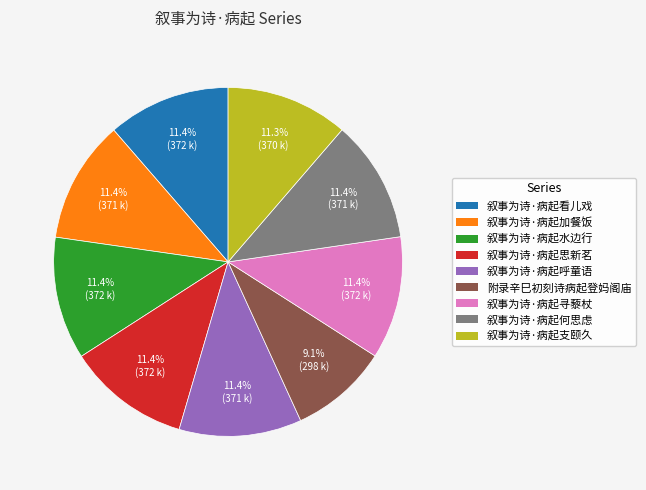

Which category has the smallest portion of the pie?

附录辛巳初刻诗病起登妈阁庙